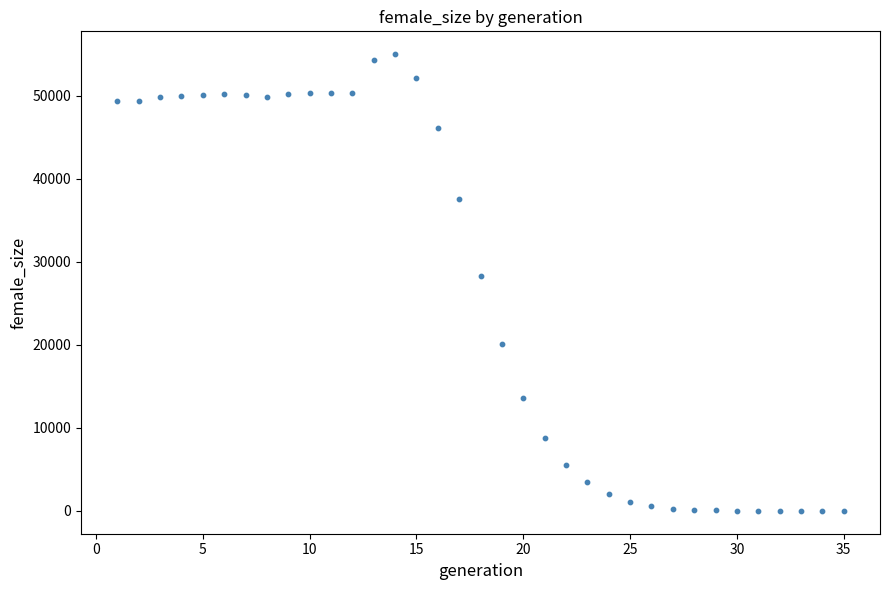

What Y value in the scatter plot is closest to 27495?

28270